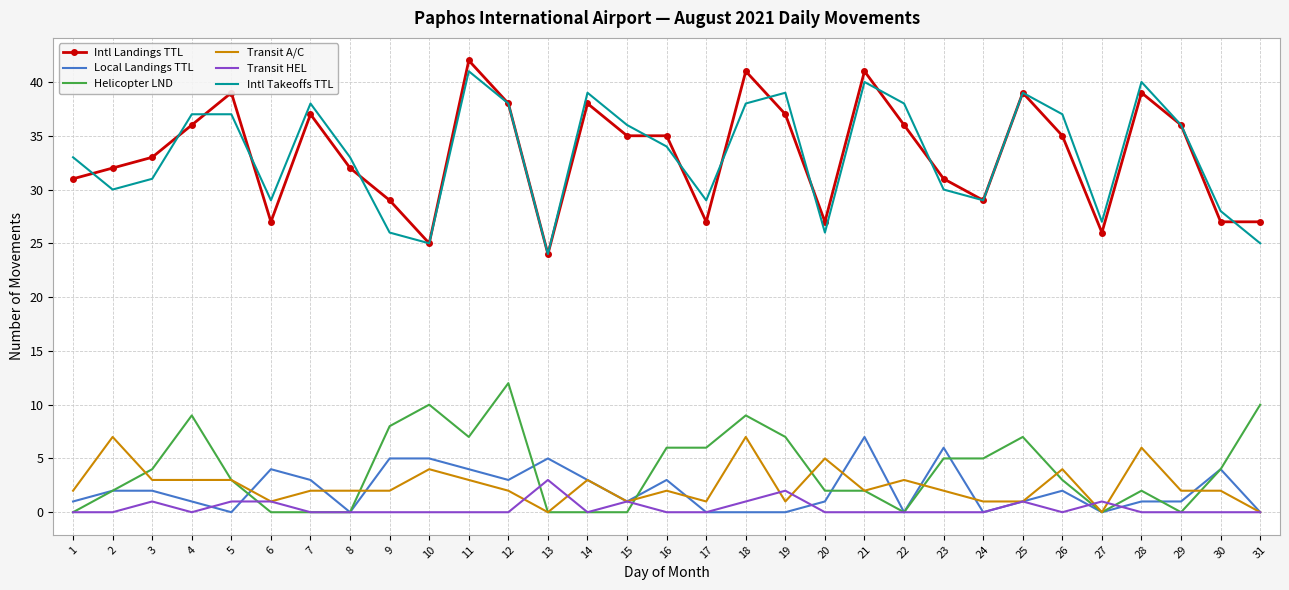

Which series changed the most between 12 and 31?

Intl Takeoffs TTL